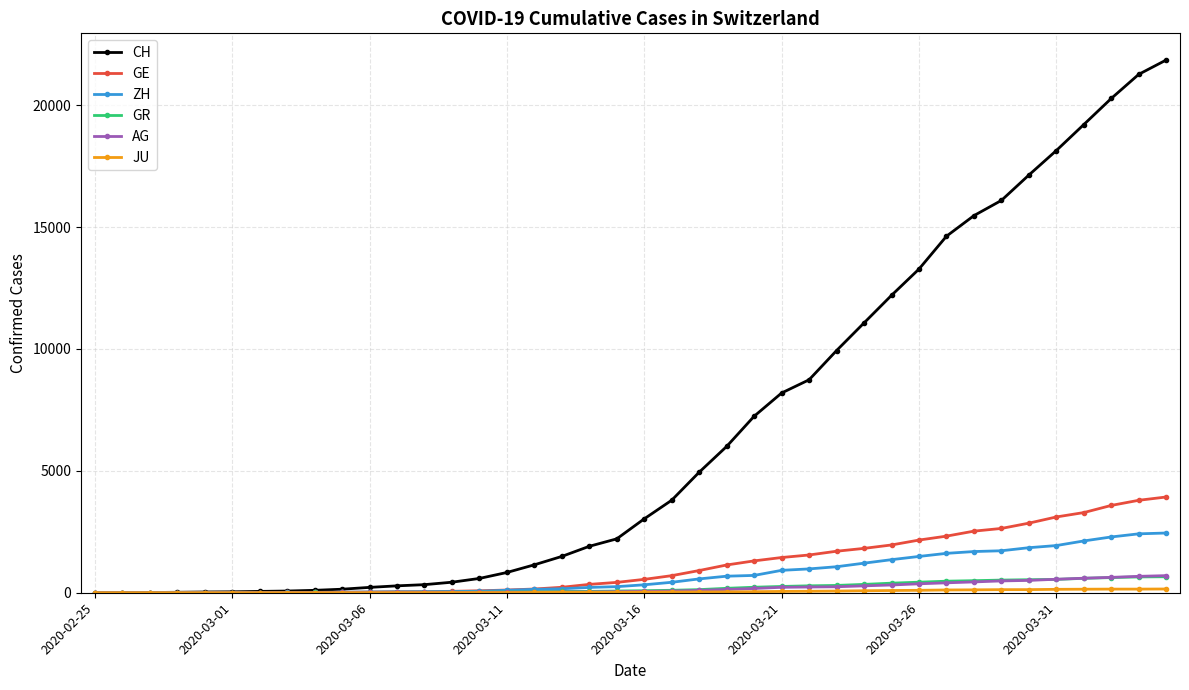

At how many categories does at least one series exceed 16572?

6